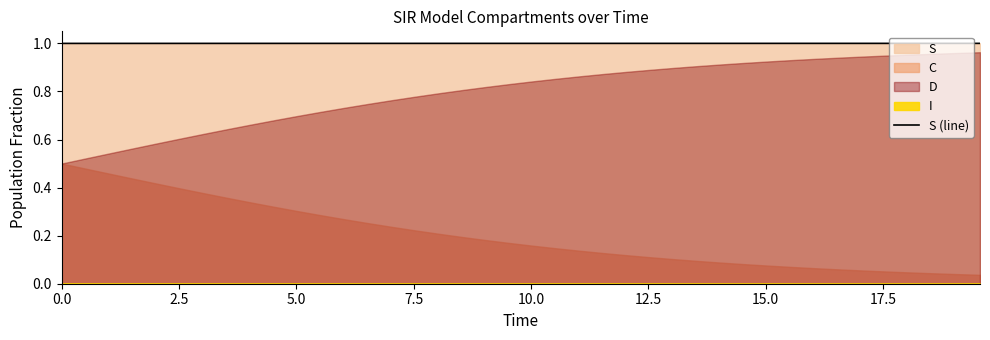

What is the minimum value for S (line)?

1.0